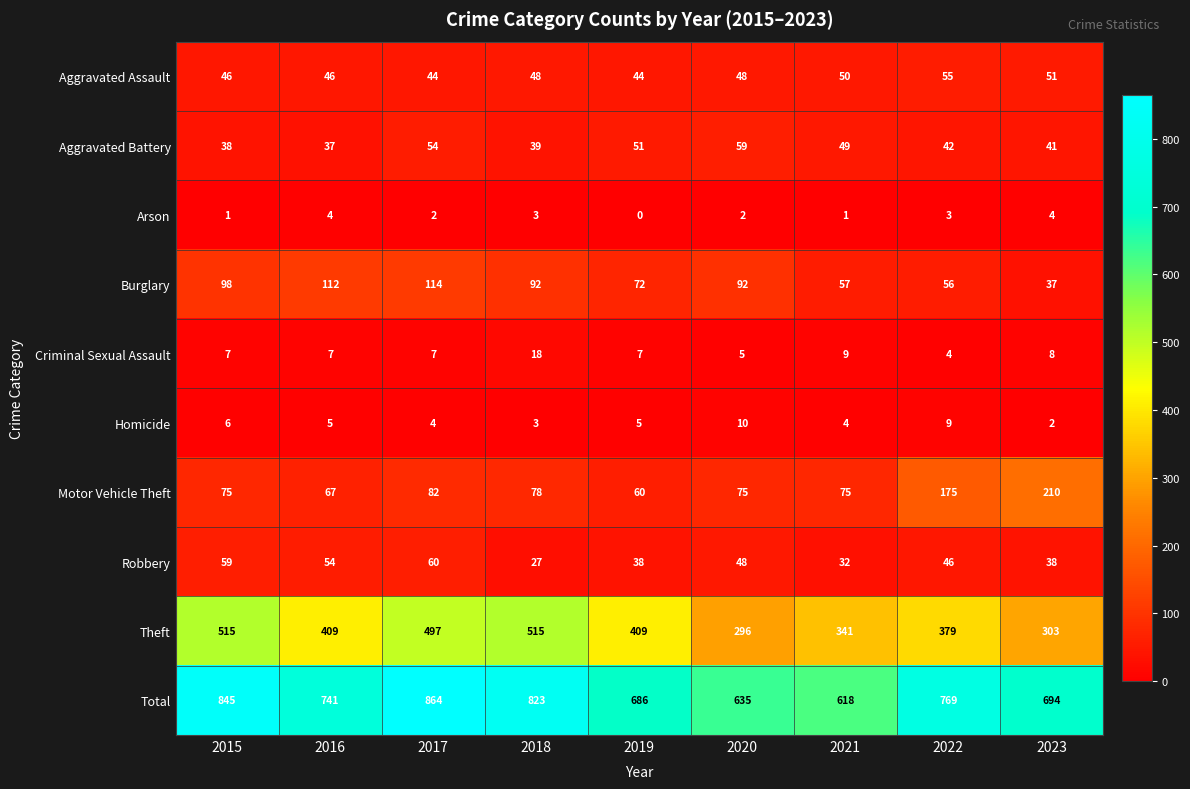

Rank the series at 2022 from highest to lowest value.

Total, Theft, Motor Vehicle Theft, Burglary, Aggravated Assault, Robbery, Aggravated Battery, Homicide, Criminal Sexual Assault, Arson